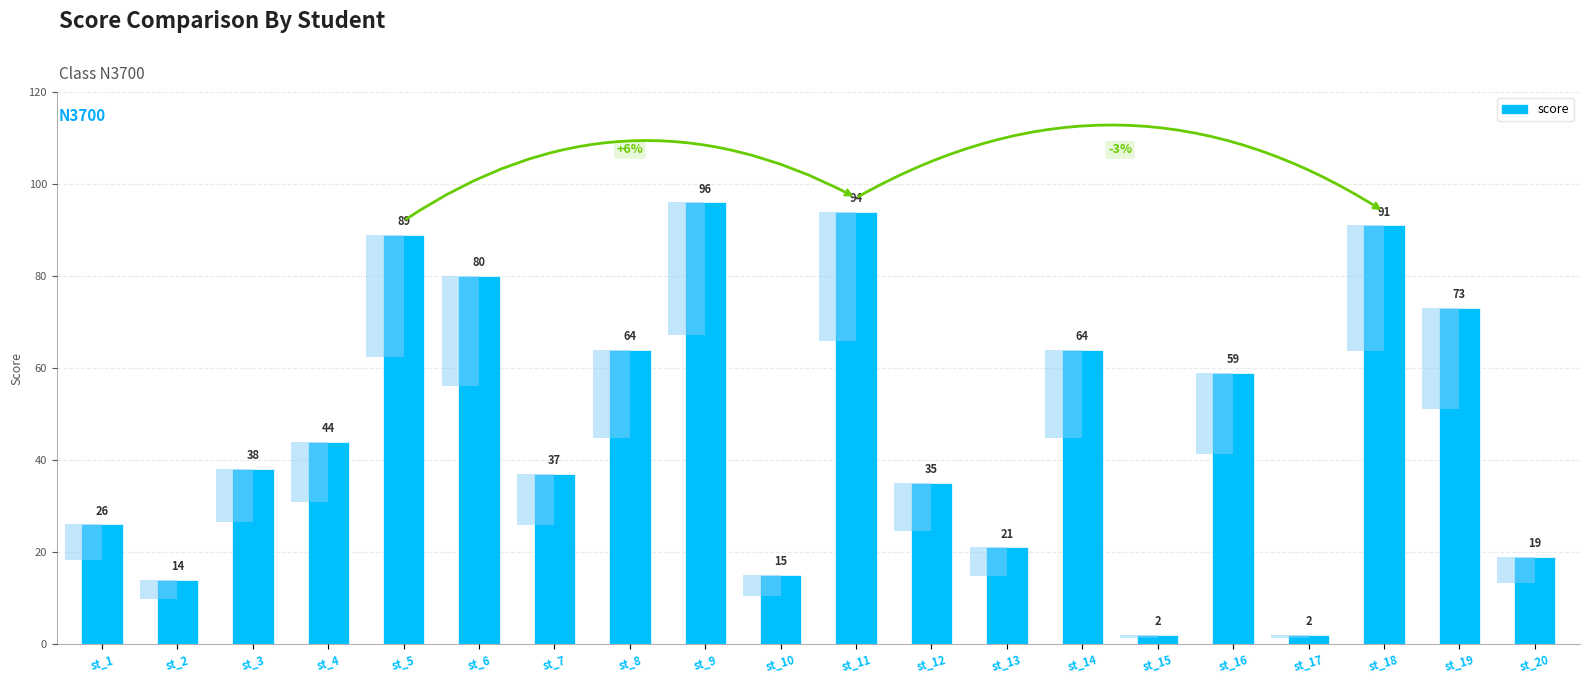

Rank the categories by value from lowest to highest.

st_15, st_17, st_2, st_10, st_20, st_13, st_1, st_12, st_7, st_3, st_4, st_16, st_8, st_14, st_19, st_6, st_5, st_18, st_11, st_9